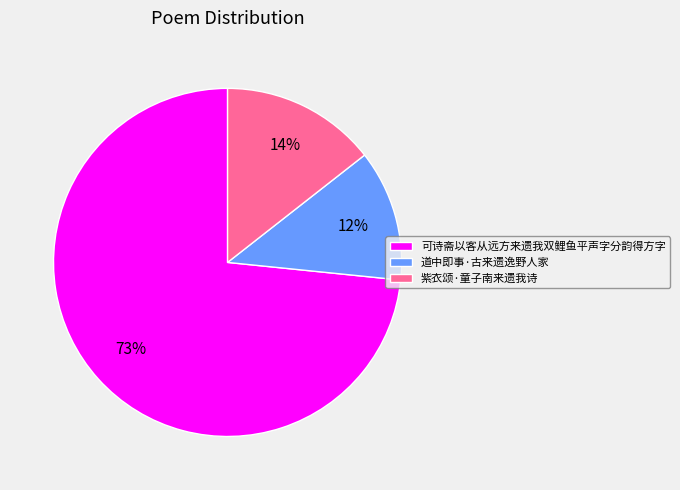

Which has a higher value, 可诗斋以客从远方来遗我双鲤鱼平声字分韵得方字 or 紫衣颂·童子南来遗我诗?

可诗斋以客从远方来遗我双鲤鱼平声字分韵得方字